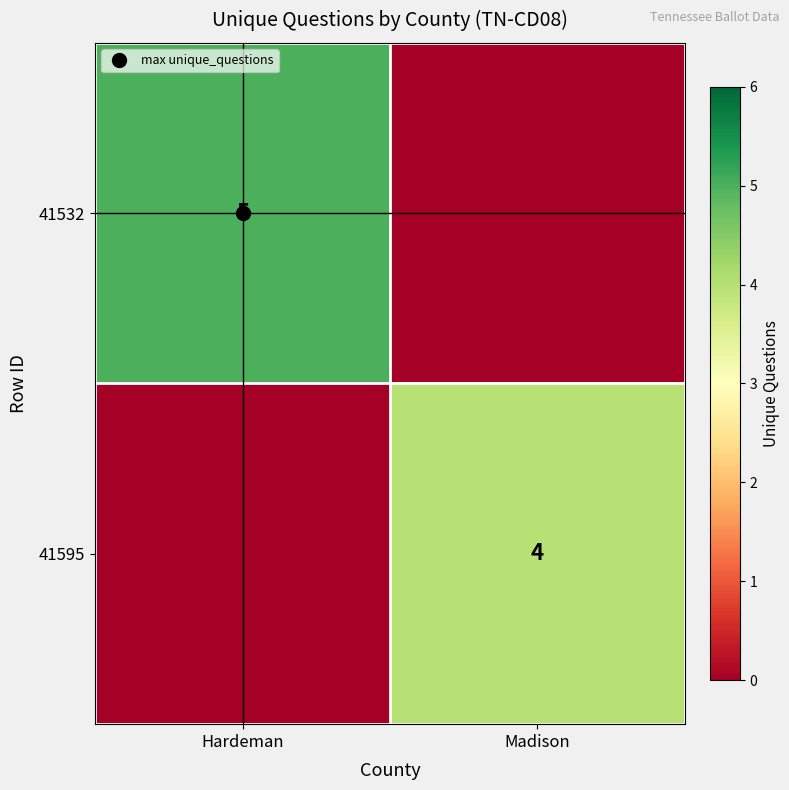

True or false: 41532 has a value of 0 at Madison.

True